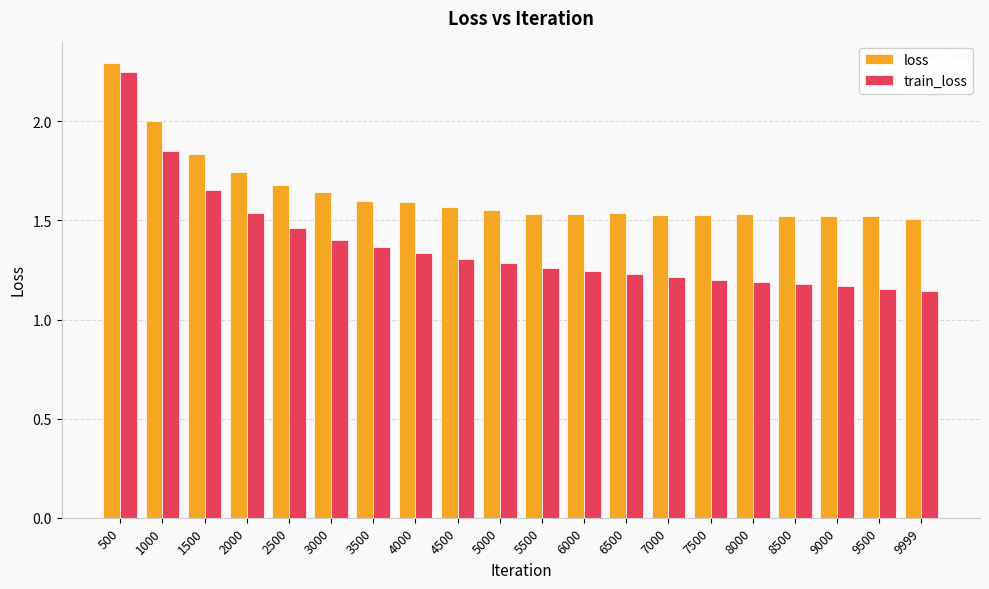

What is the difference between the train_loss values at 8500 and 5500?

0.1